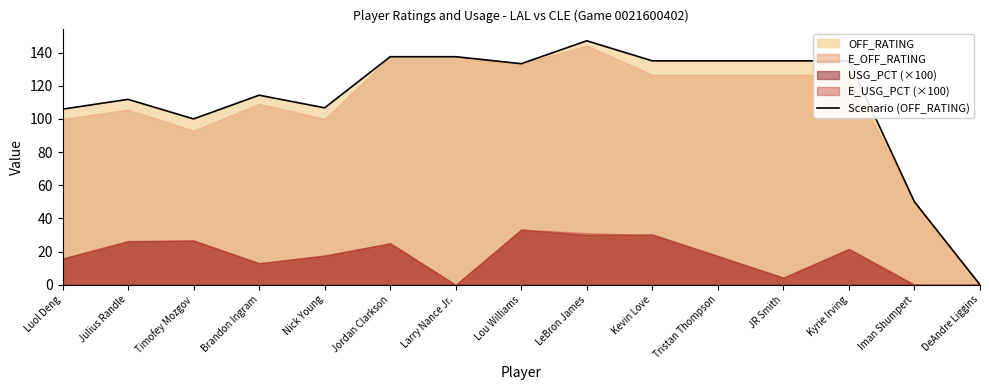

Which has a higher value, JR Smith or Kevin Love?

JR Smith